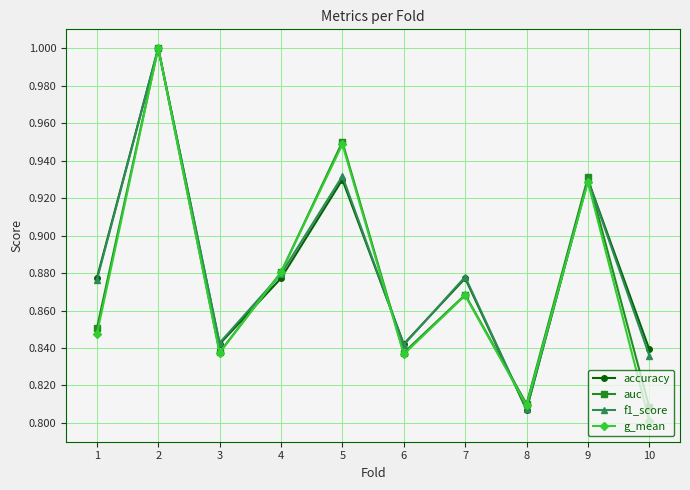

Which category has the lowest value across all series?

10